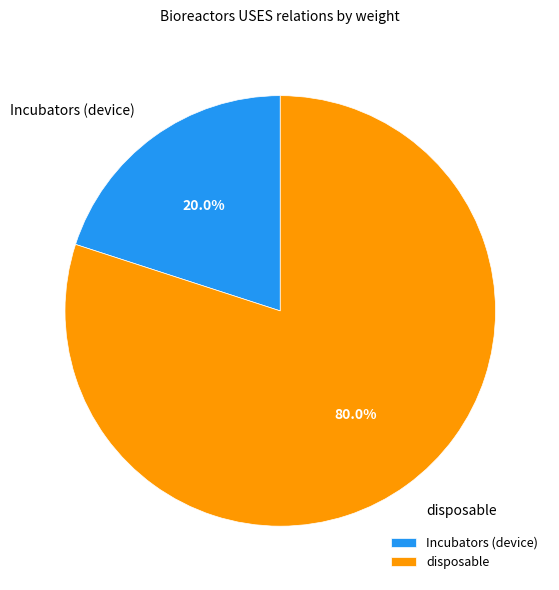

Rank the categories by value from highest to lowest.

disposable, Incubators (device)